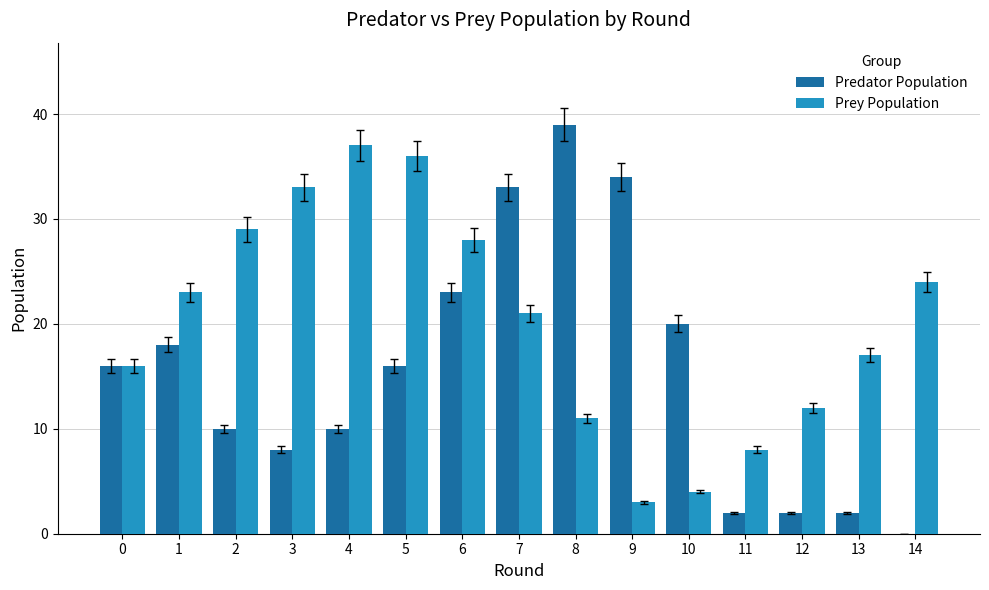

The value of Prey Population at 11 is 3. True or false?

False